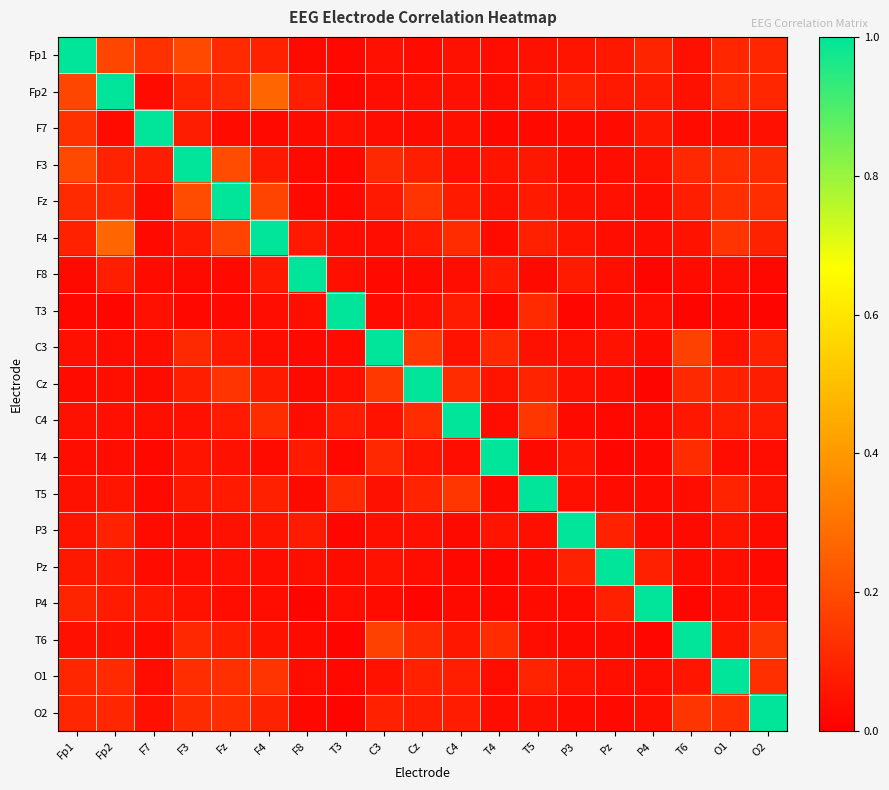

Reading right to left, list all the values displayed in this chart.

Fp1: O2=0.1	O1=0.1	T6=0.0	P4=0.1	Pz=0.1	P3=0.1	T5=0.0	T4=0.0	C4=0.0	Cz=0.0	C3=0.0	T3=0.0	F8=0.0	F4=0.1	Fz=0.1	F3=0.2	F7=0.1	Fp2=0.2	Fp1=1.0
Fp2: O2=0.1	O1=0.1	T6=0.0	P4=0.1	Pz=0.1	P3=0.1	T5=0.1	T4=0.0	C4=0.0	Cz=0.0	C3=0.0	T3=0.0	F8=0.1	F4=0.3	Fz=0.1	F3=0.1	F7=0.0	Fp2=1.0	Fp1=0.2
F7: O2=0.0	O1=0.0	T6=0.0	P4=0.1	Pz=0.0	P3=0.0	T5=0.0	T4=0.0	C4=0.0	Cz=0.0	C3=0.0	T3=0.0	F8=0.0	F4=0.0	Fz=0.0	F3=0.1	F7=1.0	Fp2=0.0	Fp1=0.1
F3: O2=0.1	O1=0.1	T6=0.1	P4=0.1	Pz=0.0	P3=0.0	T5=0.1	T4=0.1	C4=0.0	Cz=0.1	C3=0.1	T3=0.0	F8=0.0	F4=0.1	Fz=0.2	F3=1.0	F7=0.1	Fp2=0.1	Fp1=0.2
Fz: O2=0.1	O1=0.1	T6=0.1	P4=0.0	Pz=0.0	P3=0.0	T5=0.1	T4=0.0	C4=0.1	Cz=0.1	C3=0.1	T3=0.0	F8=0.0	F4=0.2	Fz=1.0	F3=0.2	F7=0.0	Fp2=0.1	Fp1=0.1
F4: O2=0.1	O1=0.1	T6=0.1	P4=0.0	Pz=0.0	P3=0.1	T5=0.1	T4=0.0	C4=0.1	Cz=0.1	C3=0.0	T3=0.0	F8=0.1	F4=1.0	Fz=0.2	F3=0.1	F7=0.0	Fp2=0.3	Fp1=0.1
F8: O2=0.0	O1=0.0	T6=0.0	P4=0.0	Pz=0.0	P3=0.1	T5=0.0	T4=0.1	C4=0.0	Cz=0.0	C3=0.0	T3=0.0	F8=1.0	F4=0.1	Fz=0.0	F3=0.0	F7=0.0	Fp2=0.1	Fp1=0.0
T3: O2=0.0	O1=0.0	T6=0.0	P4=0.0	Pz=0.0	P3=0.0	T5=0.1	T4=0.0	C4=0.1	Cz=0.0	C3=0.0	T3=1.0	F8=0.0	F4=0.0	Fz=0.0	F3=0.0	F7=0.0	Fp2=0.0	Fp1=0.0
C3: O2=0.1	O1=0.1	T6=0.2	P4=0.0	Pz=0.0	P3=0.0	T5=0.0	T4=0.1	C4=0.0	Cz=0.1	C3=1.0	T3=0.0	F8=0.0	F4=0.0	Fz=0.1	F3=0.1	F7=0.0	Fp2=0.0	Fp1=0.0
Cz: O2=0.1	O1=0.1	T6=0.1	P4=0.0	Pz=0.0	P3=0.0	T5=0.1	T4=0.1	C4=0.1	Cz=1.0	C3=0.1	T3=0.0	F8=0.0	F4=0.1	Fz=0.1	F3=0.1	F7=0.0	Fp2=0.0	Fp1=0.0
C4: O2=0.1	O1=0.1	T6=0.1	P4=0.0	Pz=0.0	P3=0.0	T5=0.1	T4=0.0	C4=1.0	Cz=0.1	C3=0.0	T3=0.1	F8=0.0	F4=0.1	Fz=0.1	F3=0.0	F7=0.0	Fp2=0.0	Fp1=0.0
T4: O2=0.0	O1=0.0	T6=0.1	P4=0.0	Pz=0.0	P3=0.1	T5=0.0	T4=1.0	C4=0.0	Cz=0.1	C3=0.1	T3=0.0	F8=0.1	F4=0.0	Fz=0.0	F3=0.1	F7=0.0	Fp2=0.0	Fp1=0.0
T5: O2=0.0	O1=0.1	T6=0.0	P4=0.0	Pz=0.0	P3=0.0	T5=1.0	T4=0.0	C4=0.1	Cz=0.1	C3=0.0	T3=0.1	F8=0.0	F4=0.1	Fz=0.1	F3=0.1	F7=0.0	Fp2=0.1	Fp1=0.0
P3: O2=0.0	O1=0.1	T6=0.0	P4=0.0	Pz=0.1	P3=1.0	T5=0.0	T4=0.1	C4=0.0	Cz=0.0	C3=0.0	T3=0.0	F8=0.1	F4=0.1	Fz=0.0	F3=0.0	F7=0.0	Fp2=0.1	Fp1=0.1
Pz: O2=0.0	O1=0.0	T6=0.0	P4=0.1	Pz=1.0	P3=0.1	T5=0.0	T4=0.0	C4=0.0	Cz=0.0	C3=0.0	T3=0.0	F8=0.0	F4=0.0	Fz=0.0	F3=0.0	F7=0.0	Fp2=0.1	Fp1=0.1
P4: O2=0.0	O1=0.0	T6=0.0	P4=1.0	Pz=0.1	P3=0.0	T5=0.0	T4=0.0	C4=0.0	Cz=0.0	C3=0.0	T3=0.0	F8=0.0	F4=0.0	Fz=0.0	F3=0.1	F7=0.1	Fp2=0.1	Fp1=0.1
T6: O2=0.1	O1=0.1	T6=1.0	P4=0.0	Pz=0.0	P3=0.0	T5=0.0	T4=0.1	C4=0.1	Cz=0.1	C3=0.2	T3=0.0	F8=0.0	F4=0.1	Fz=0.1	F3=0.1	F7=0.0	Fp2=0.0	Fp1=0.0
O1: O2=0.1	O1=1.0	T6=0.1	P4=0.0	Pz=0.0	P3=0.1	T5=0.1	T4=0.0	C4=0.1	Cz=0.1	C3=0.1	T3=0.0	F8=0.0	F4=0.1	Fz=0.1	F3=0.1	F7=0.0	Fp2=0.1	Fp1=0.1
O2: O2=1.0	O1=0.1	T6=0.1	P4=0.0	Pz=0.0	P3=0.0	T5=0.0	T4=0.0	C4=0.1	Cz=0.1	C3=0.1	T3=0.0	F8=0.0	F4=0.1	Fz=0.1	F3=0.1	F7=0.0	Fp2=0.1	Fp1=0.1